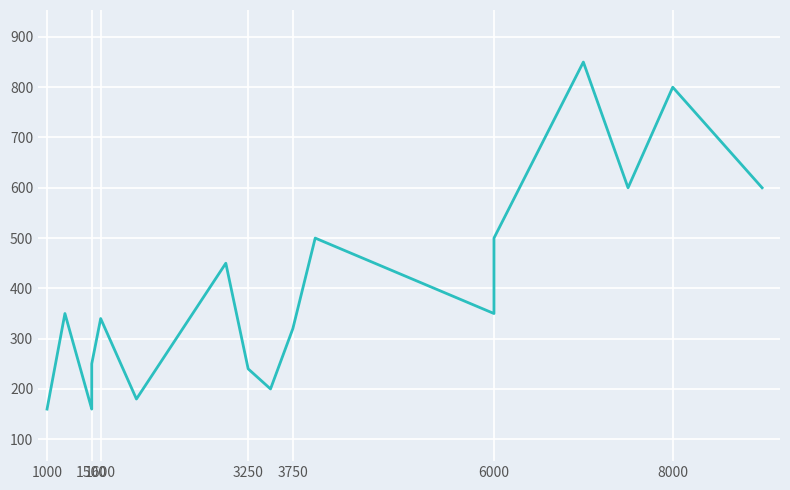

What is the value of the 2nd point from the left?

350